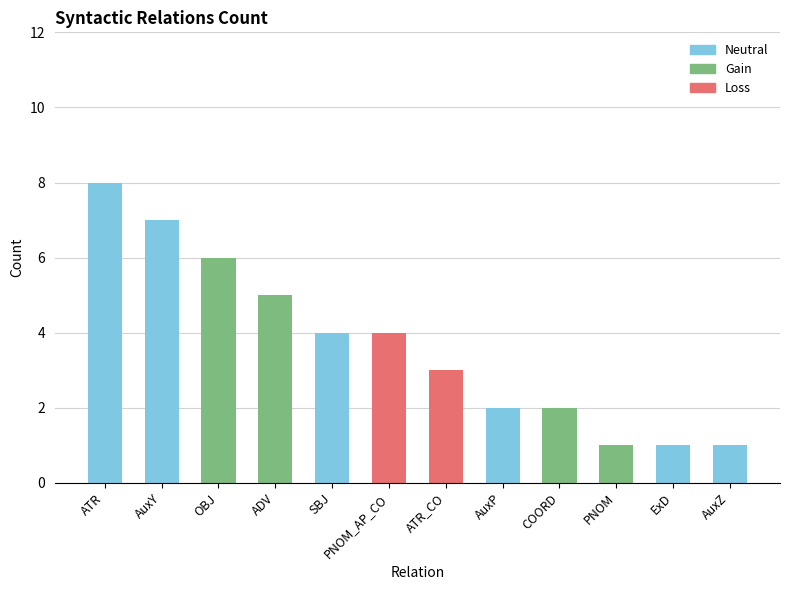

Is it true that the value at COORD is 2?

True